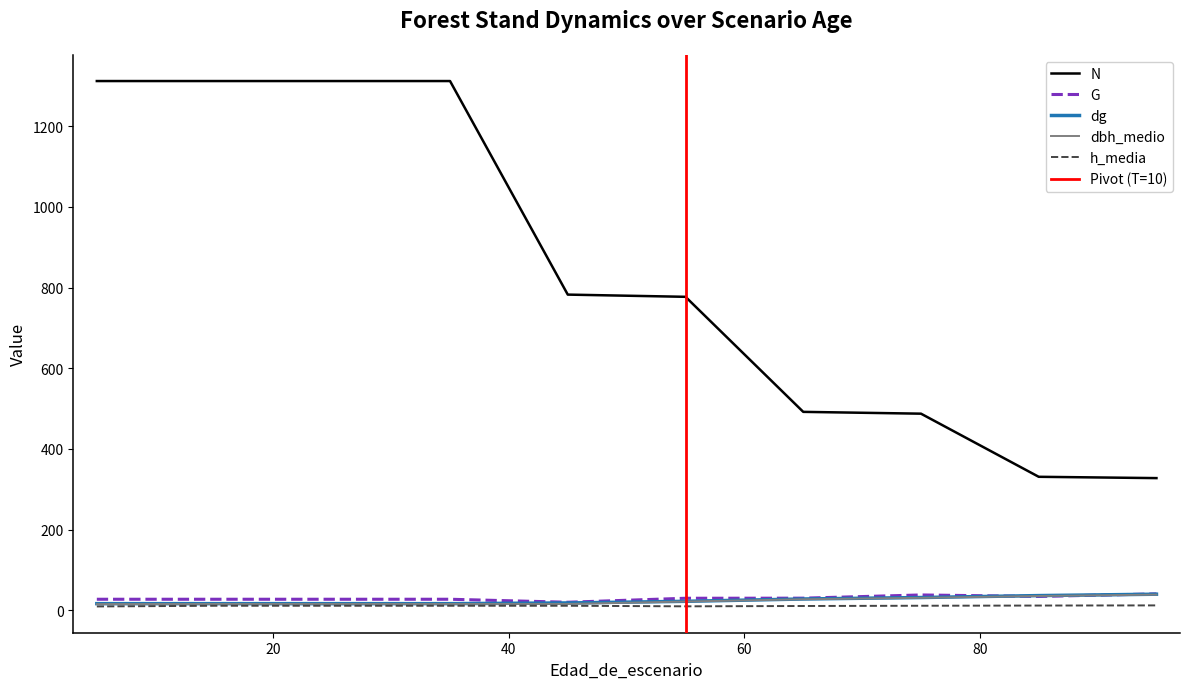

Which category has the lowest value in the dbh_medio series?

5